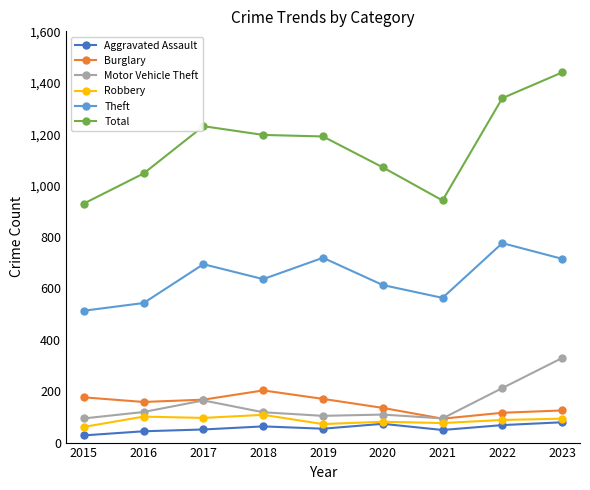

In Aggravated Assault, how many points are higher than both neighbors (excluding endpoints)?

2